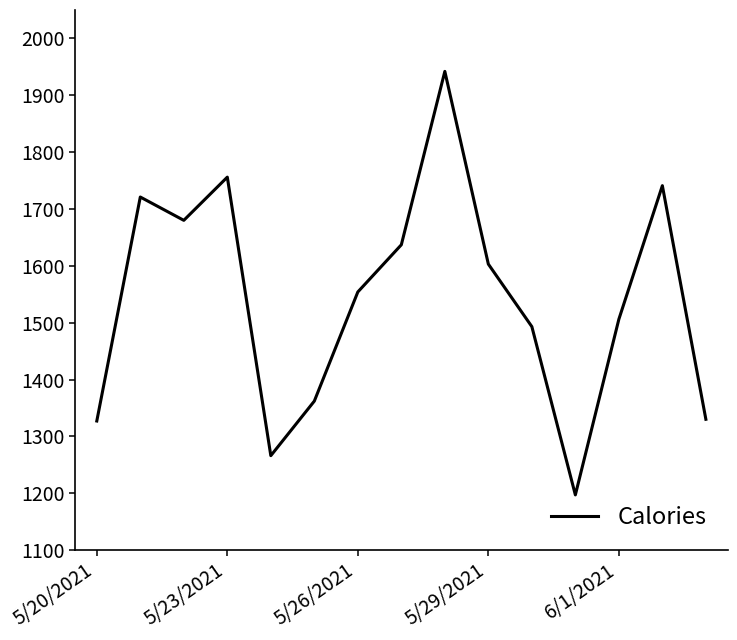

What is the minimum value shown in the chart?

1197